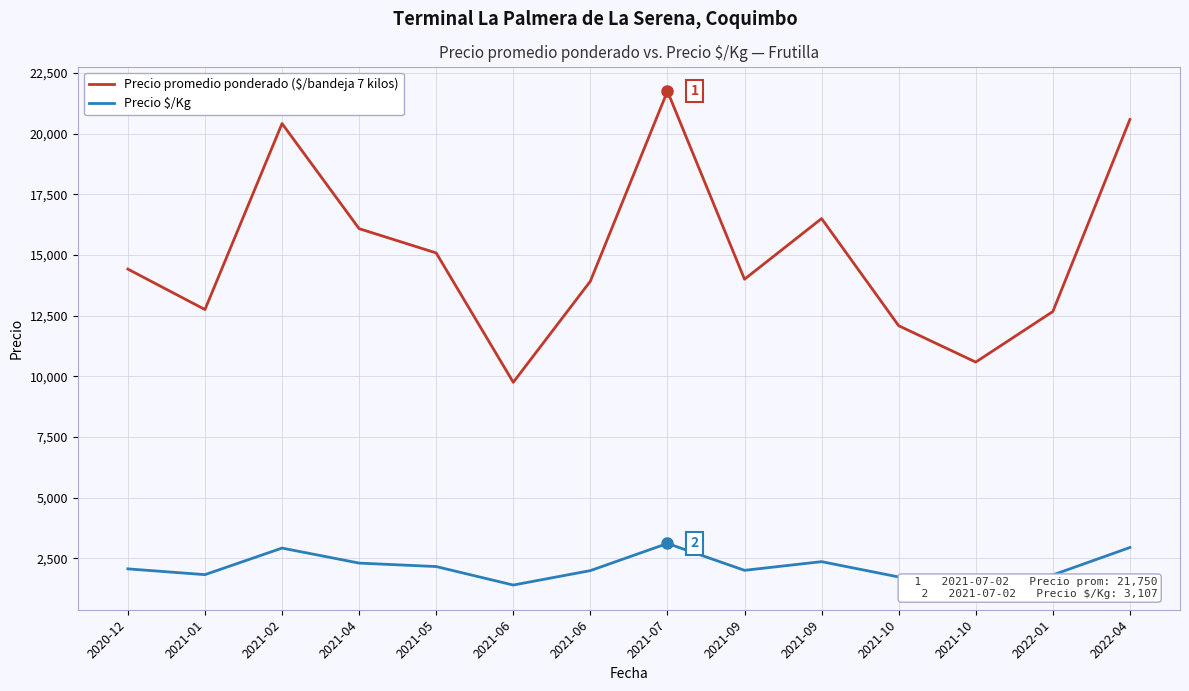

Is it true that Precio $/Kg equals 1512.0 at 2021-10?

True